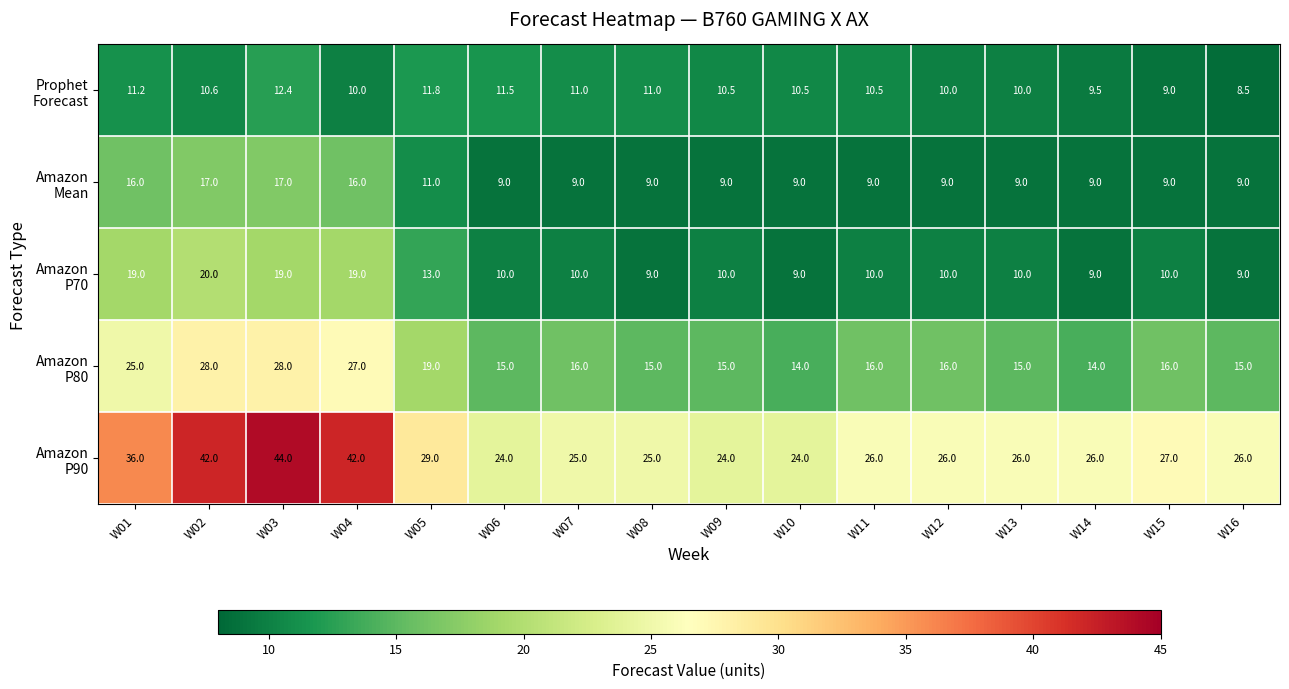

What is the difference between the highest and lowest values at W04?

32.0